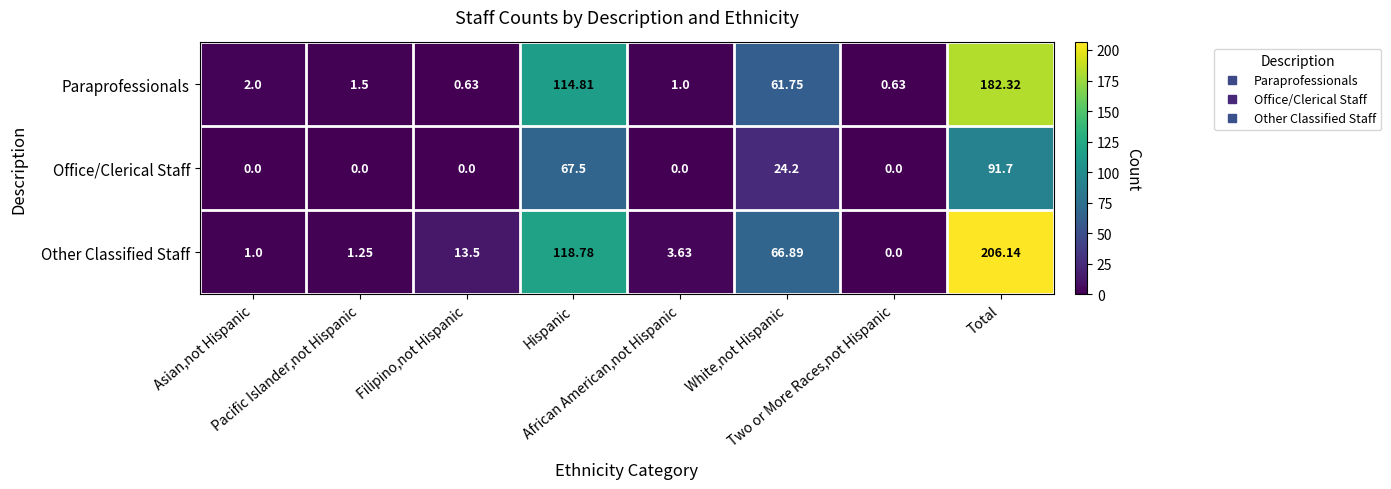

Which label corresponds to the largest value in the chart?

Total